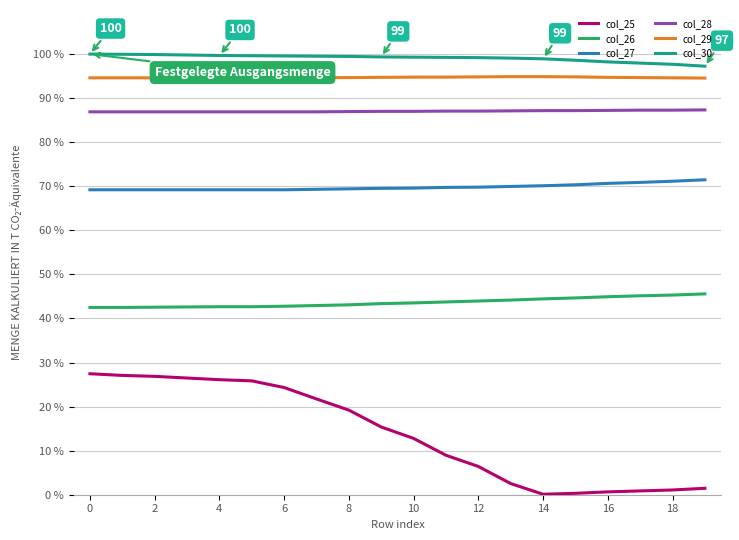

Which series has the largest range (max minus min)?

col_25